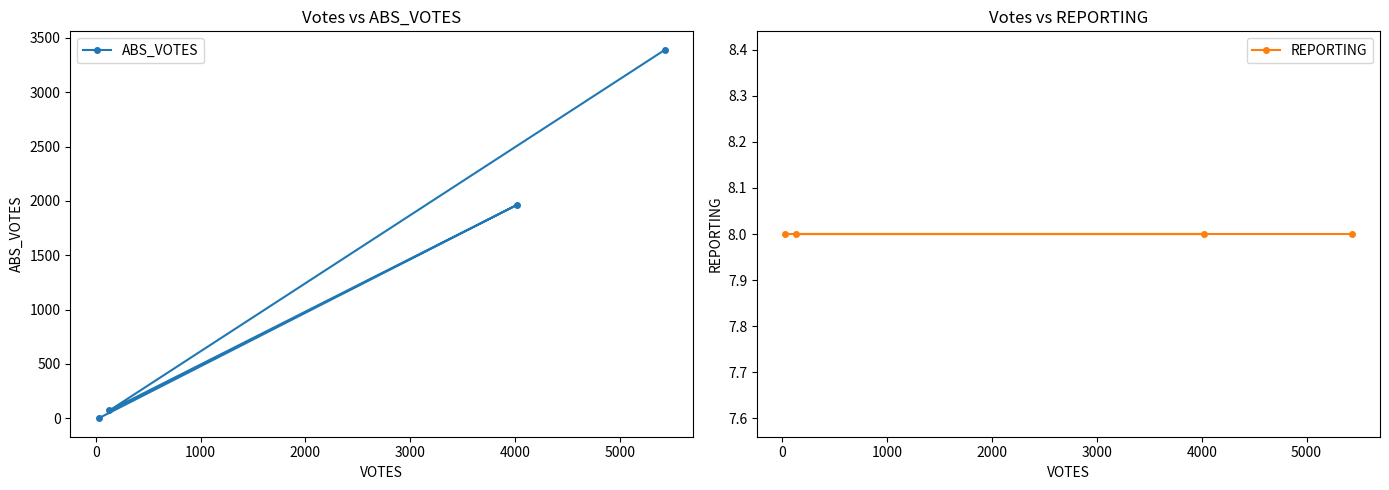

True or false: ABS_VOTES has more than 2 points higher than both neighbors.

False